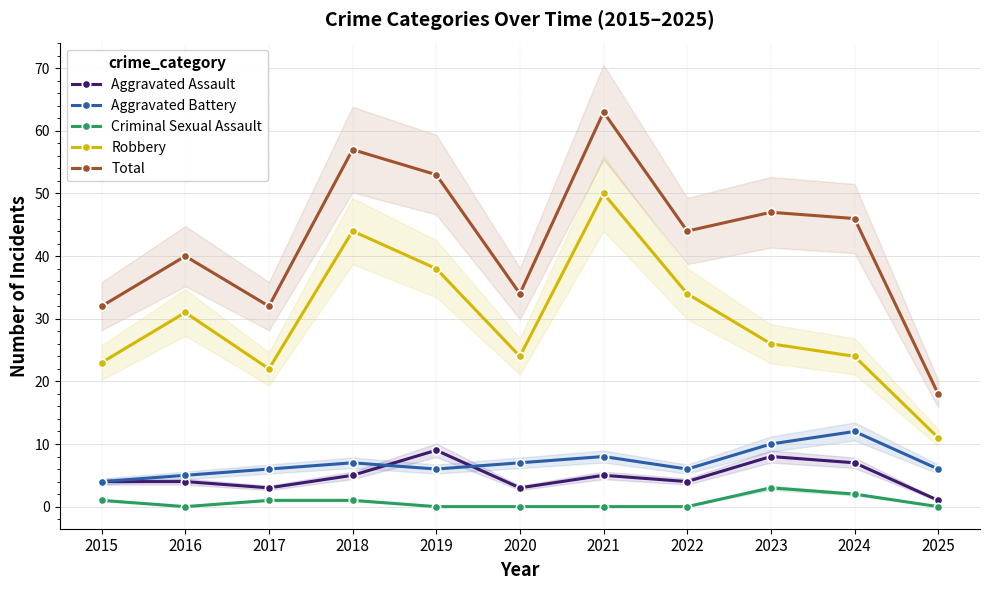

How many interior local valleys does the Criminal Sexual Assault series have?

1